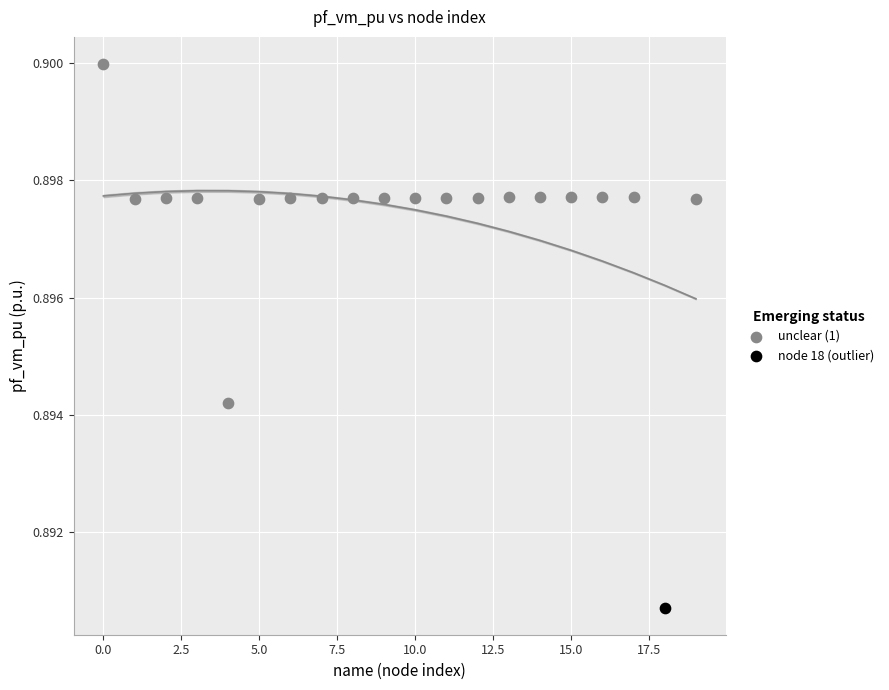

What are all the series names shown in the legend?

unclear (1), node 18 (outlier)